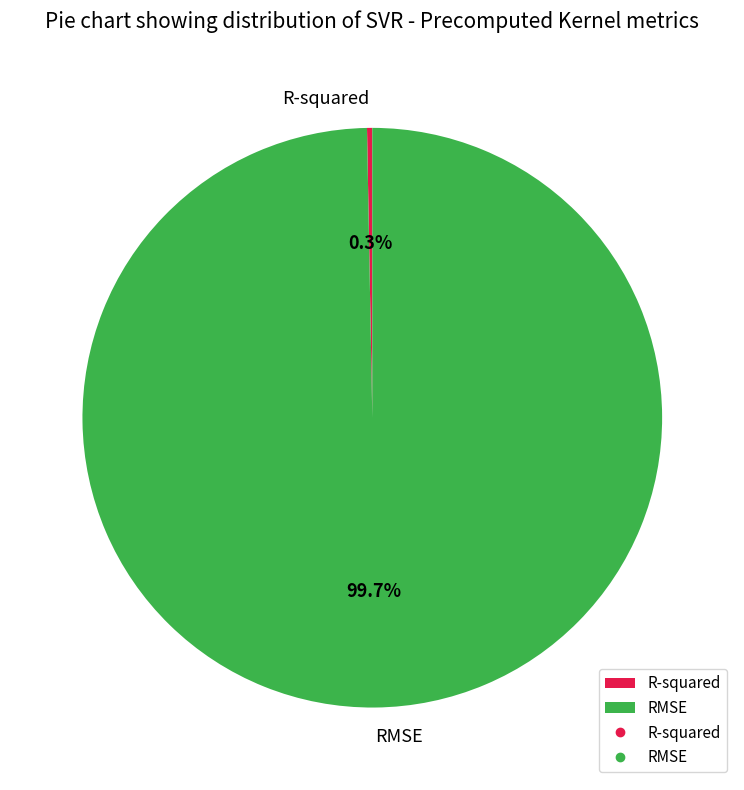

Do RMSE and R-squared together represent more than half of the pie?

Yes